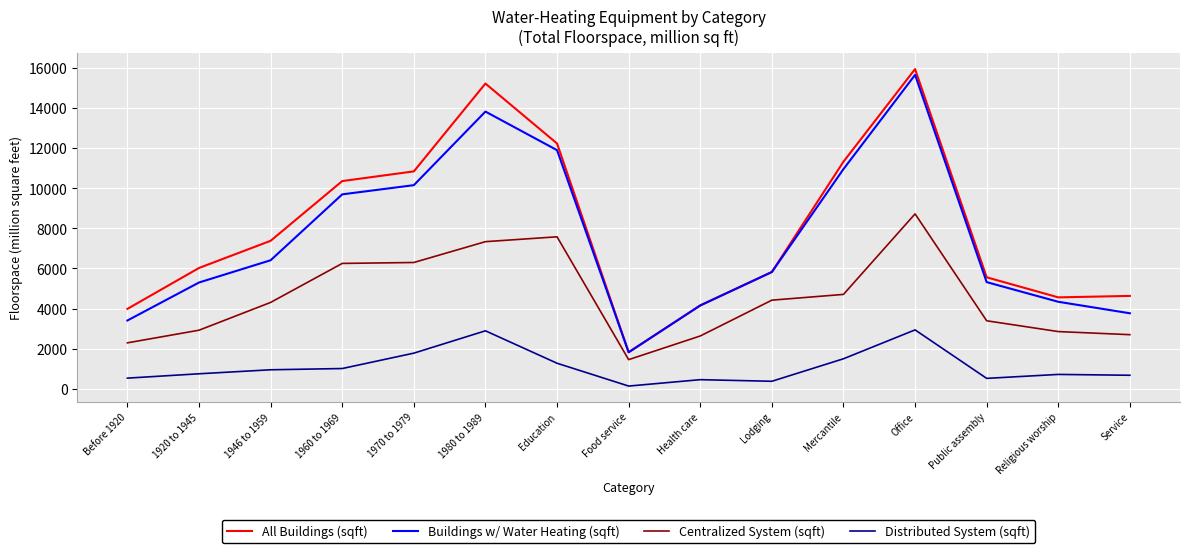

Is the value of Distributed System (sqft) at Religious worship greater than the value of All Buildings (sqft) at Before 1920?

No